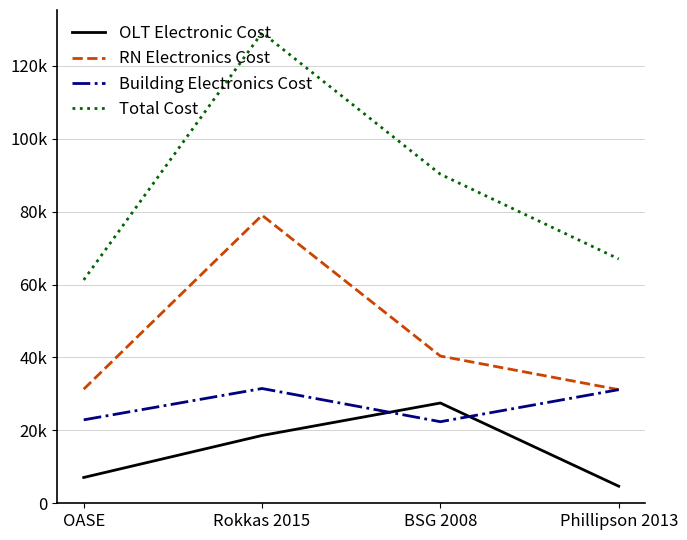

What is the sum of the Total Cost values at Rokkas 2015 and Phillipson 2013?

196080.0